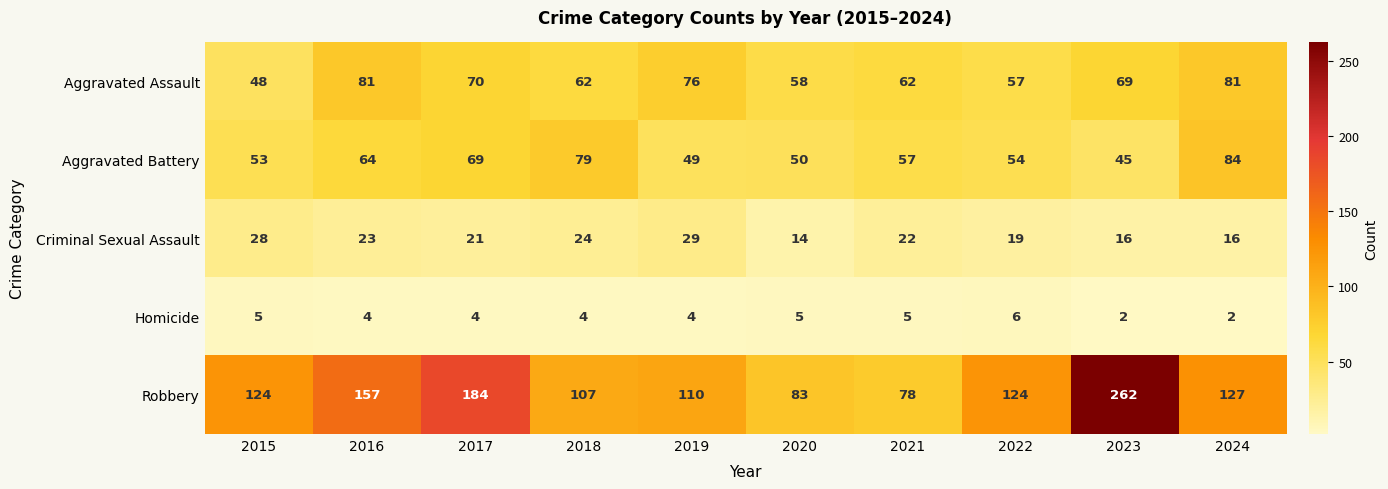

What is the total value across all series at 2024?

310